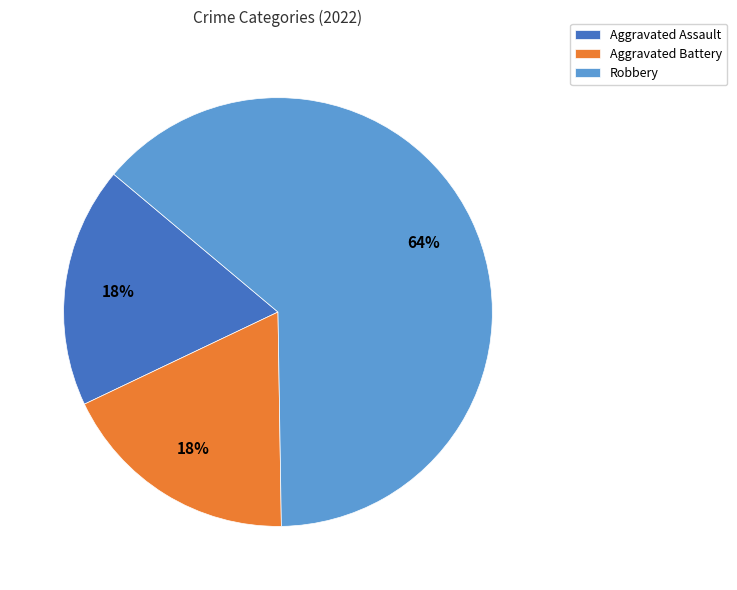

Which slice is the largest?

Robbery